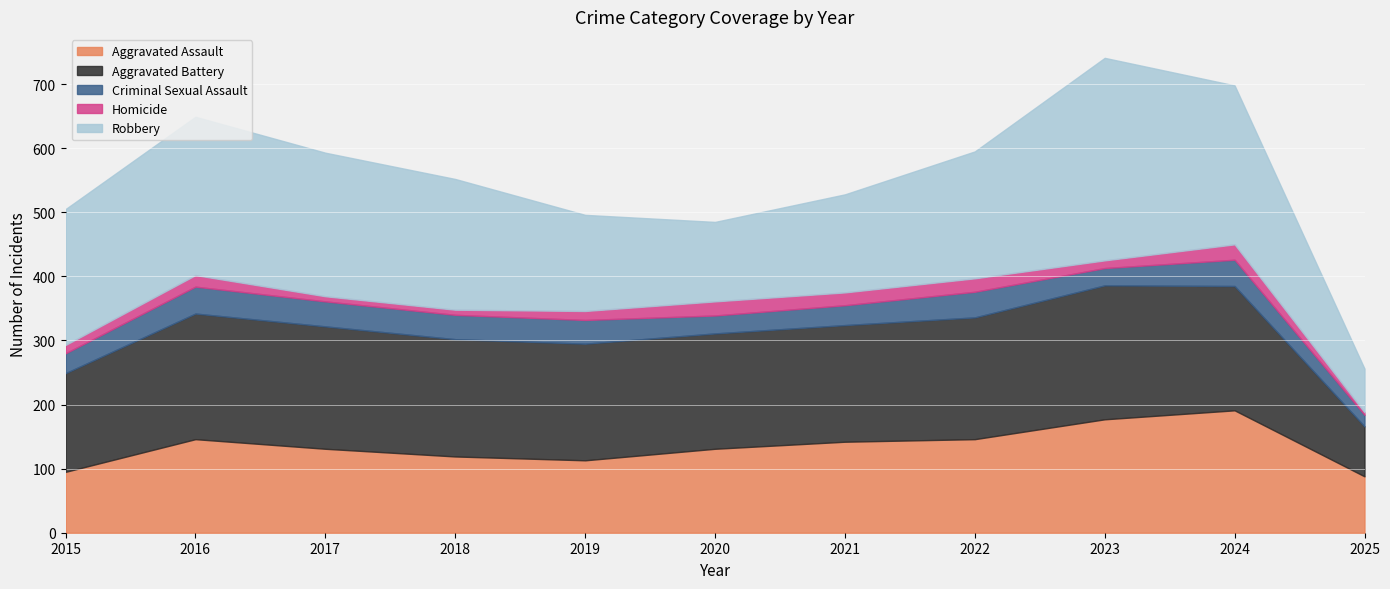

Count the number of data series in this chart.

5